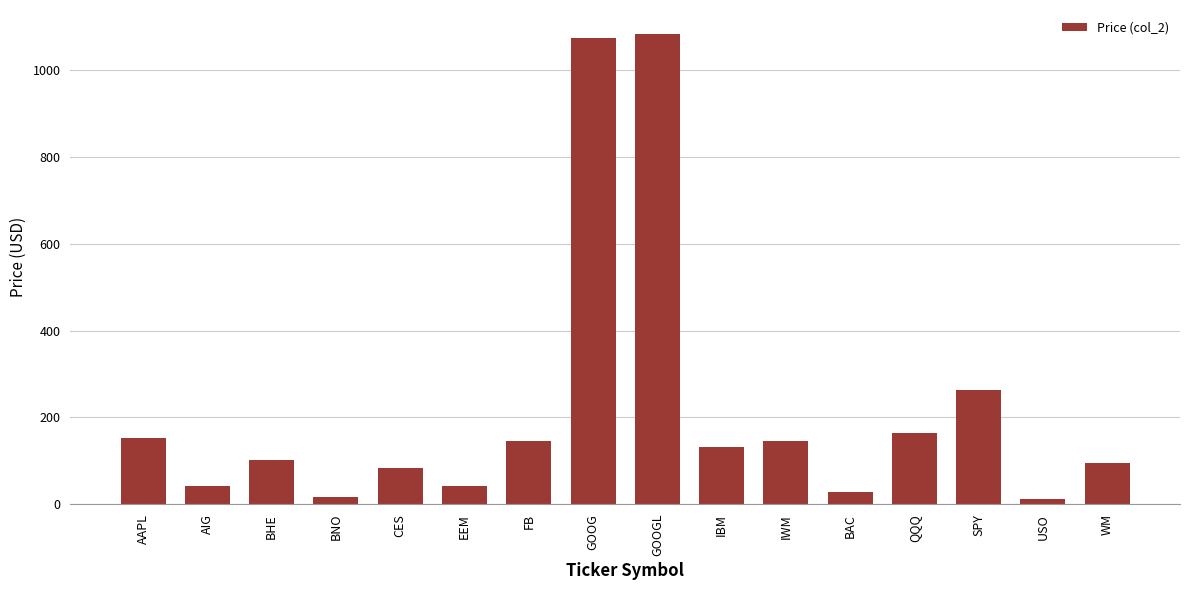

What is the maximum value shown in the chart?

1084.0